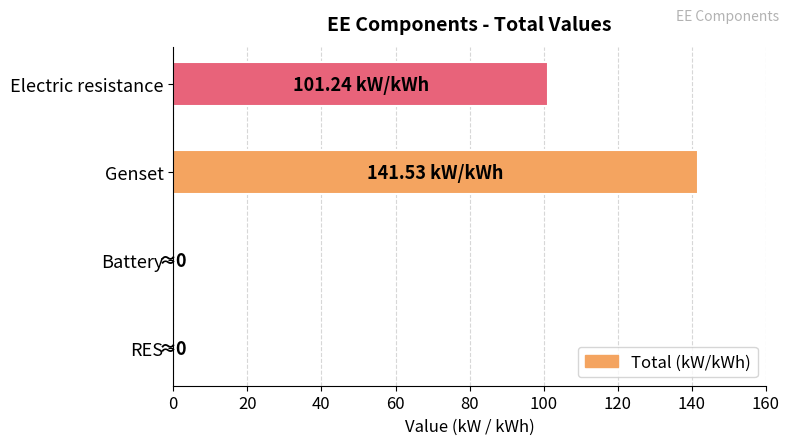

What is the sum of all values?

242.8